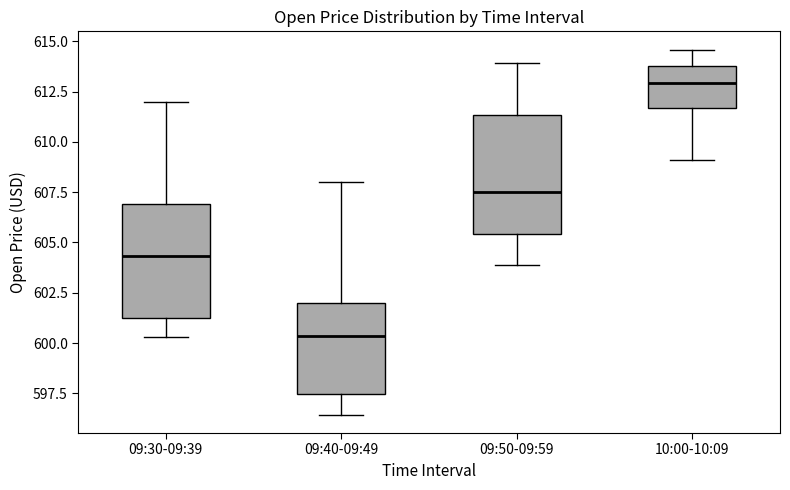

Which box's median line is the lowest?

09:40-09:49